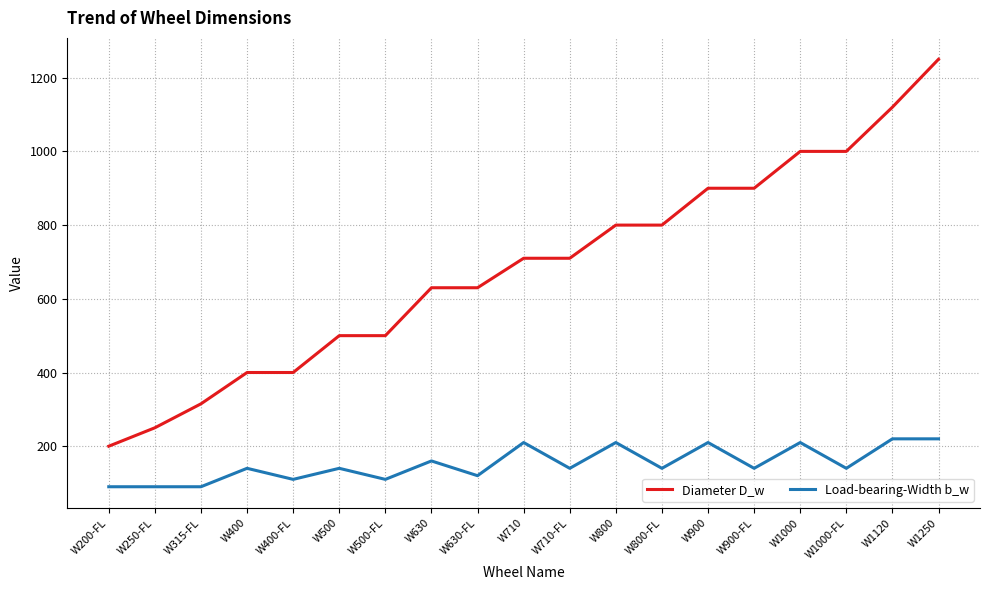

How many lines are shown in the chart?

2